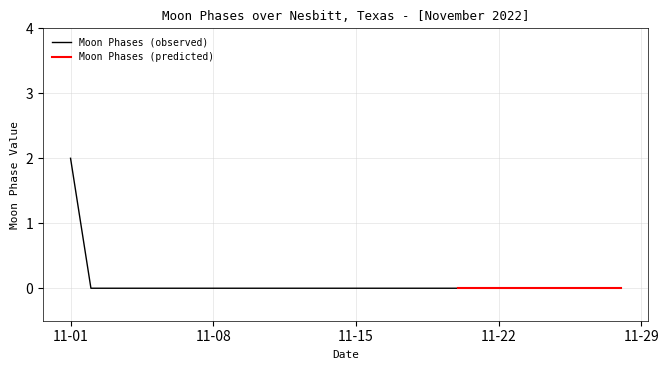

List the labels in order of value, largest first.

2022-11-01, 2022-11-02, 2022-11-03, 2022-11-04, 2022-11-05, 2022-11-06, 2022-11-07, 2022-11-08, 2022-11-09, 2022-11-10, 2022-11-11, 2022-11-12, 2022-11-13, 2022-11-14, 2022-11-15, 2022-11-16, 2022-11-17, 2022-11-18, 2022-11-19, 2022-11-20, 2022-11-21, 2022-11-22, 2022-11-23, 2022-11-24, 2022-11-25, 2022-11-26, 2022-11-27, 2022-11-28